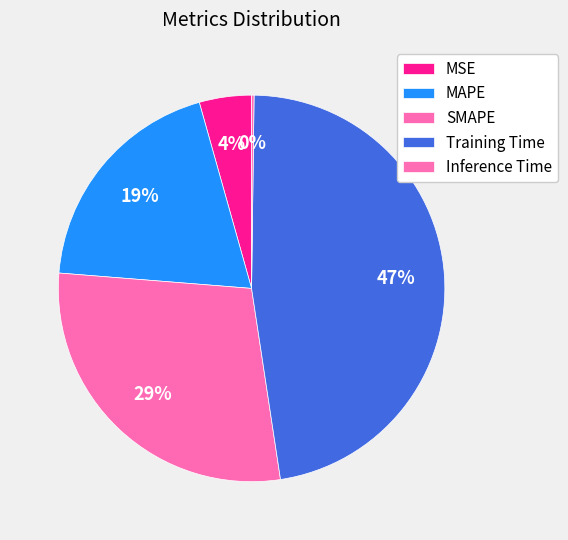

To the nearest percent, what is the average slice percentage?

20%